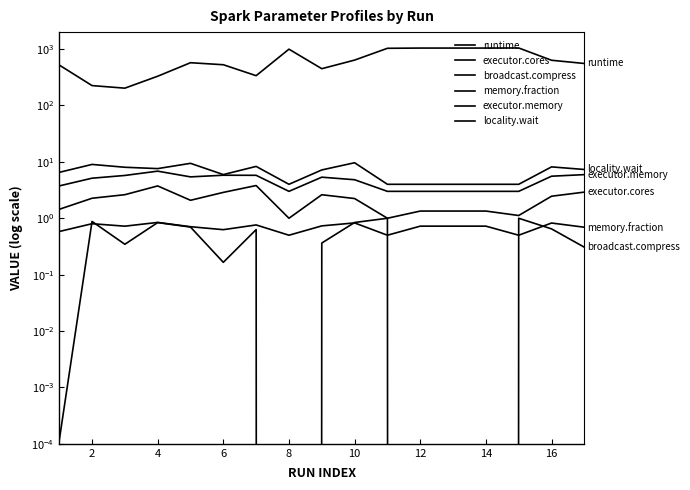

True or false: memory.fraction and executor.memory intersect in this chart.

False